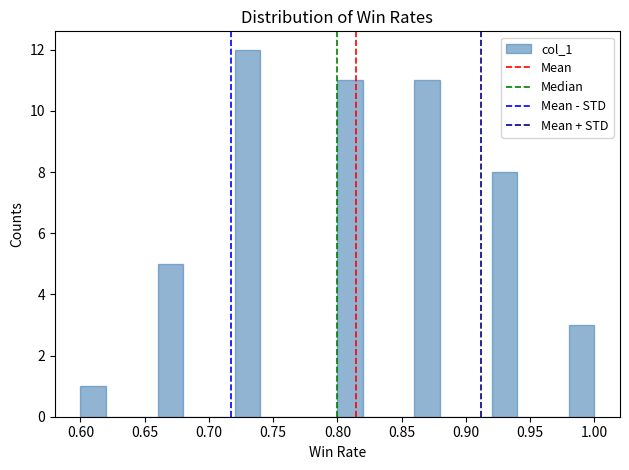

How tall is the bar that spans 0.86 to 0.88 on the x-axis? The values are not printed on the chart, so give them approximately, as read against the axis.

11